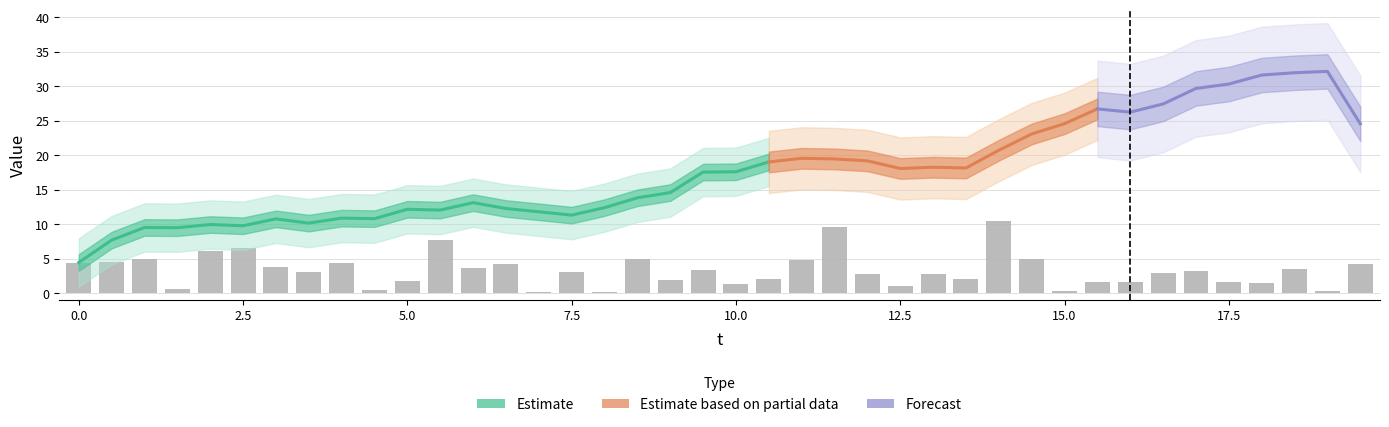

How many groups of bars are there?

40